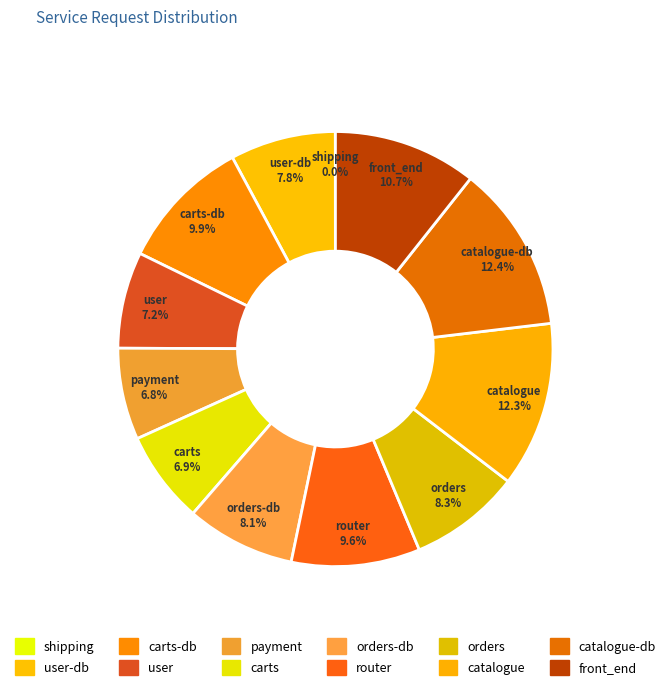

To the nearest percent, what is the difference between the front_end and catalogue-db slice percentages?

2%